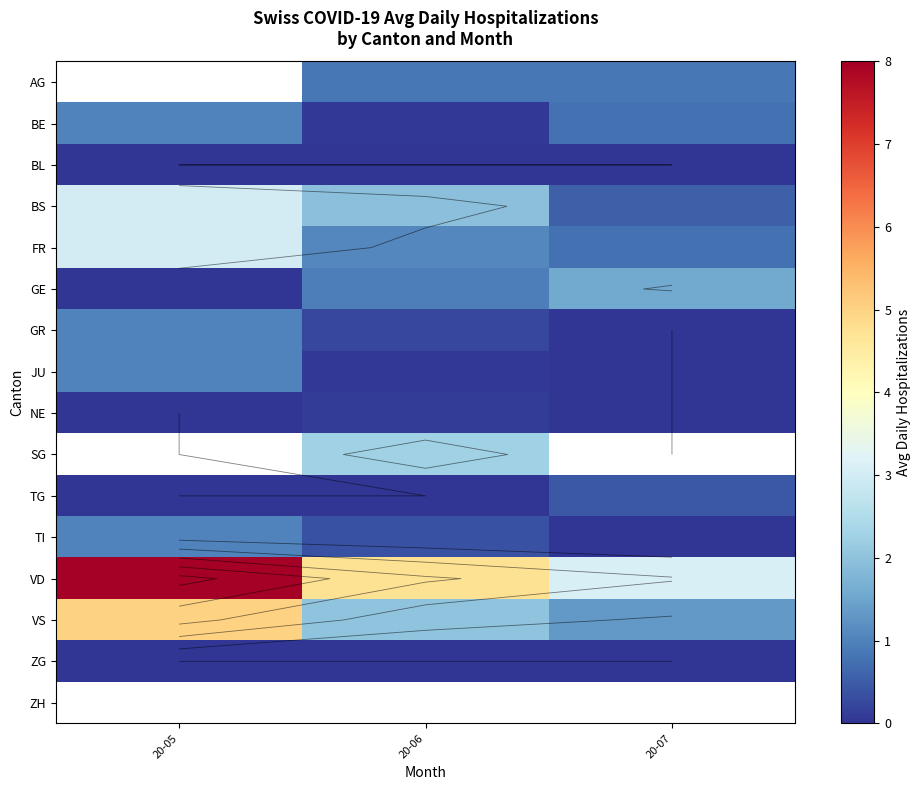

List the labels in order of NE value, smallest first.

20-05, 20-07, 20-06